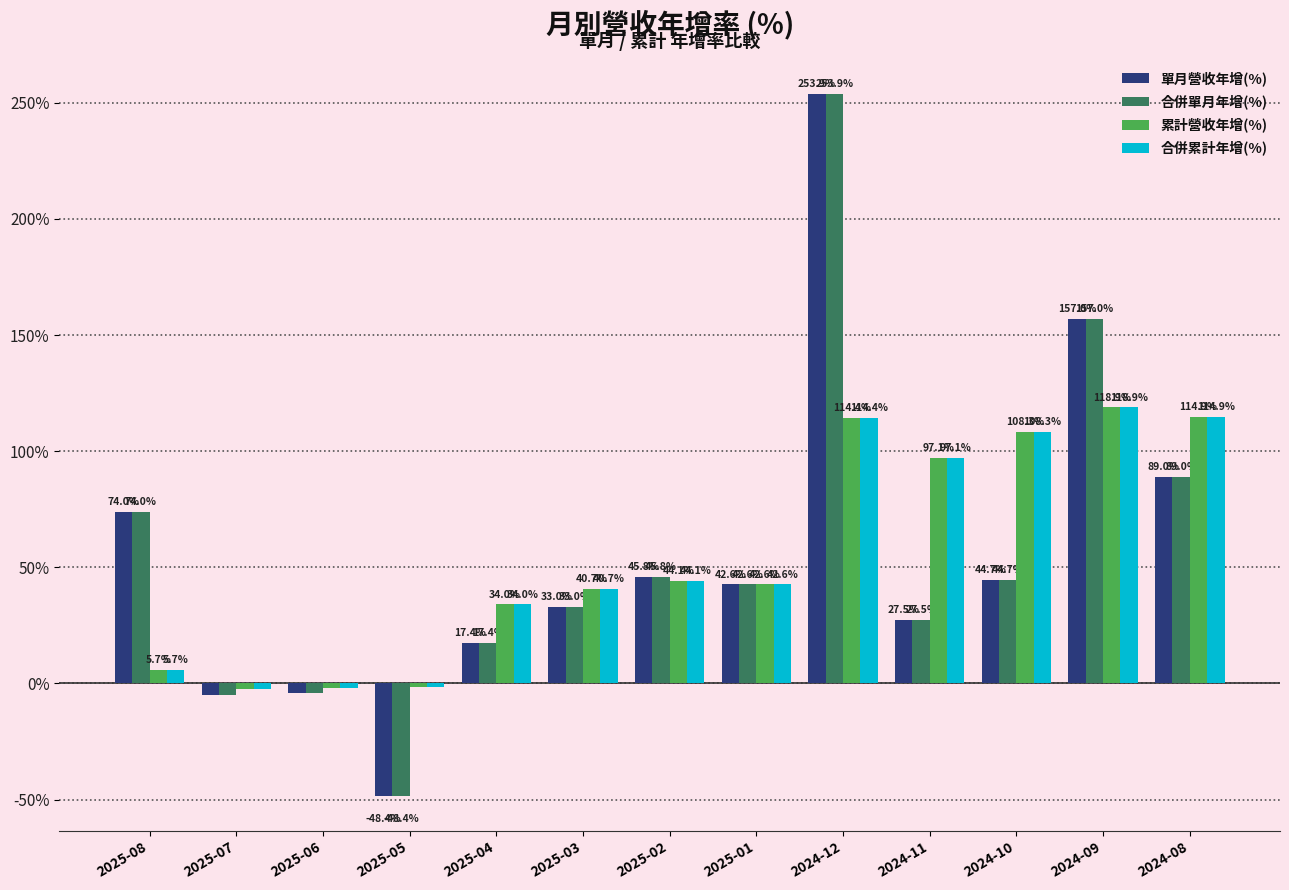

What is the difference between the highest and lowest values at 2024-12?

139.5